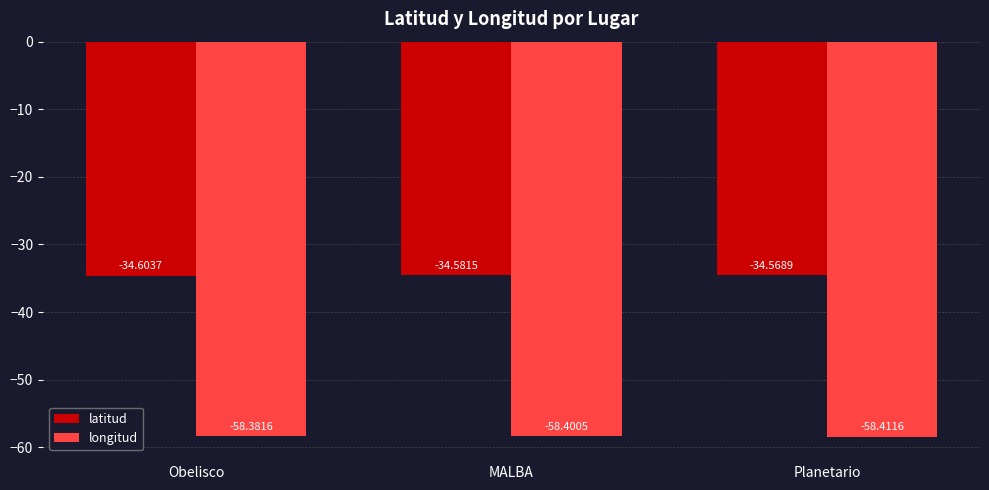

What is the value of the longitud bar at the 2nd from the left?

-58.4